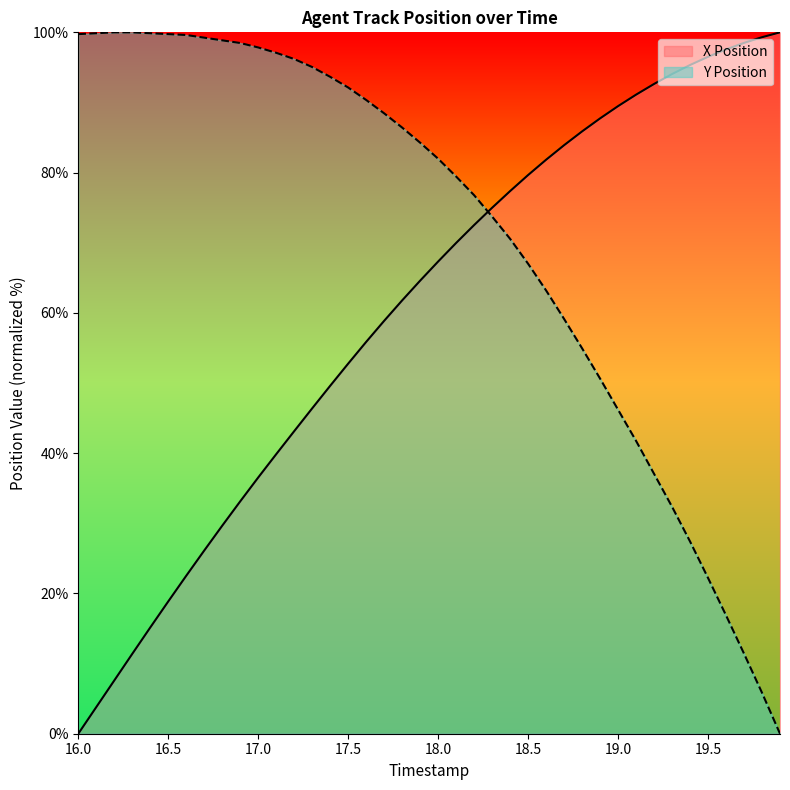

Which category has the lowest value in the X Position series?

16.0